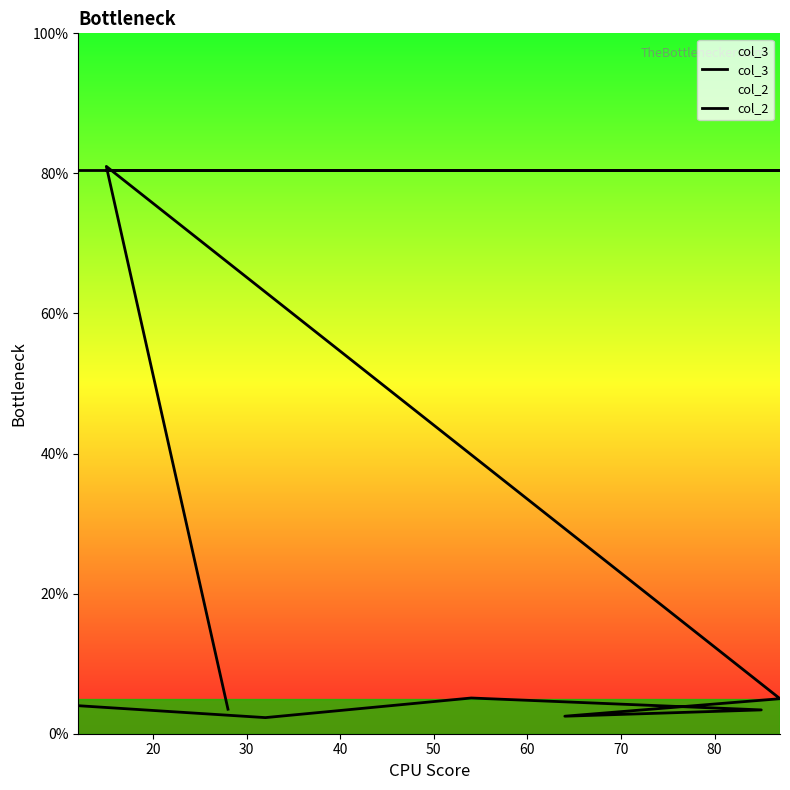

Is the value of col_3 at 40 greater than the value of col_2 at 10?

No